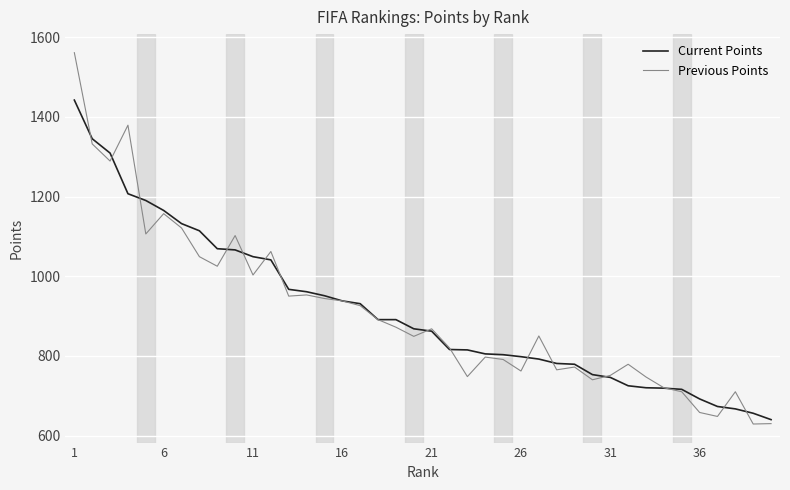

What is the lowest value of the Previous Points series?

629